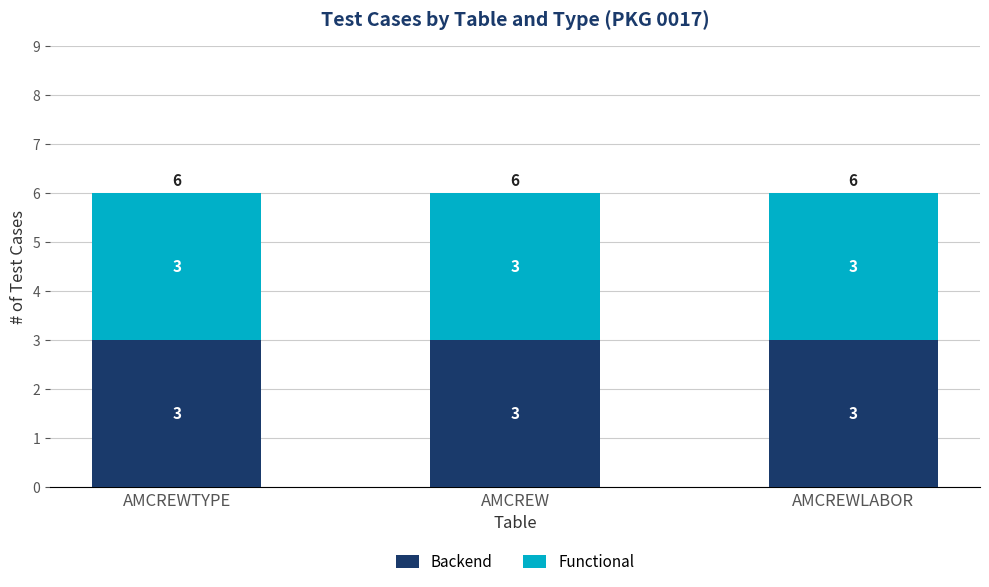

Which category has the highest value in the Functional series?

AMCREWLABOR